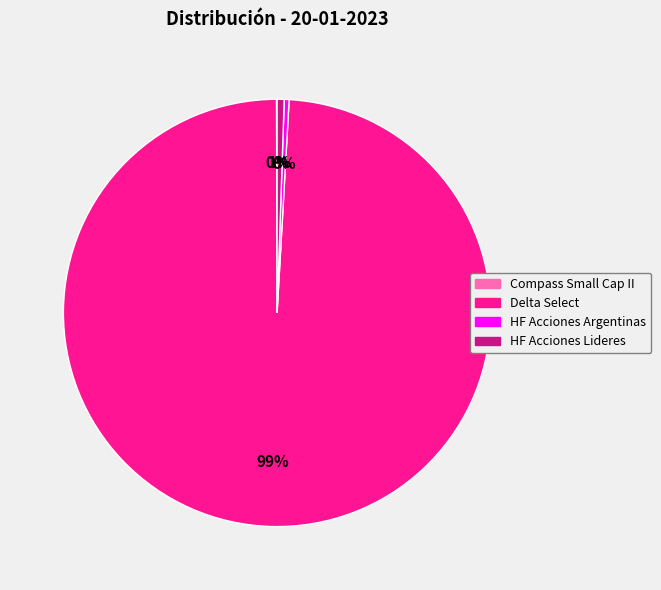

To the nearest percent, what percentage of the pie is Delta Select?

99%